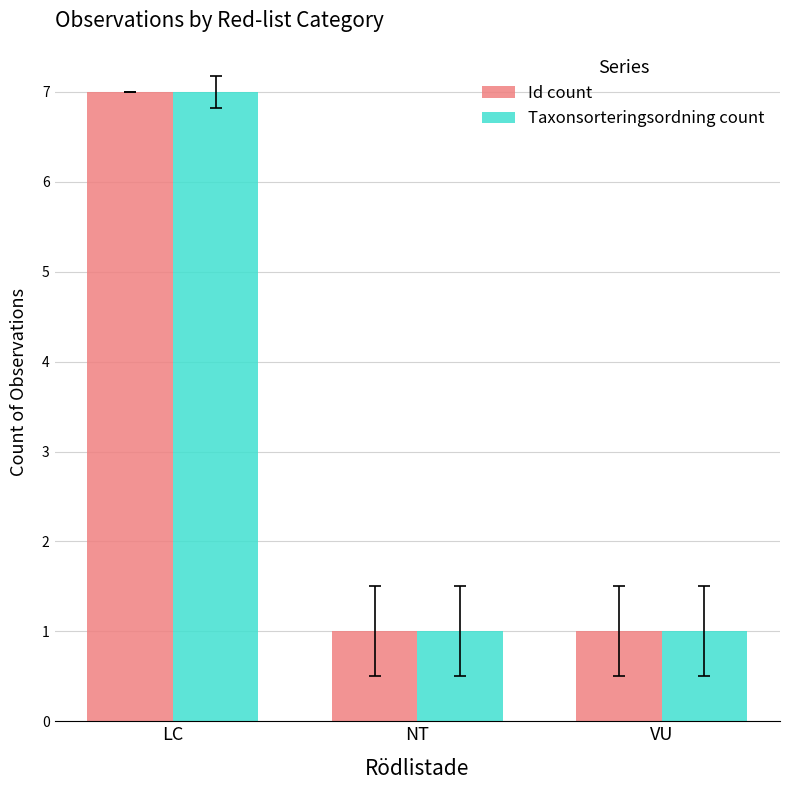

How many distinct data groups are displayed?

2